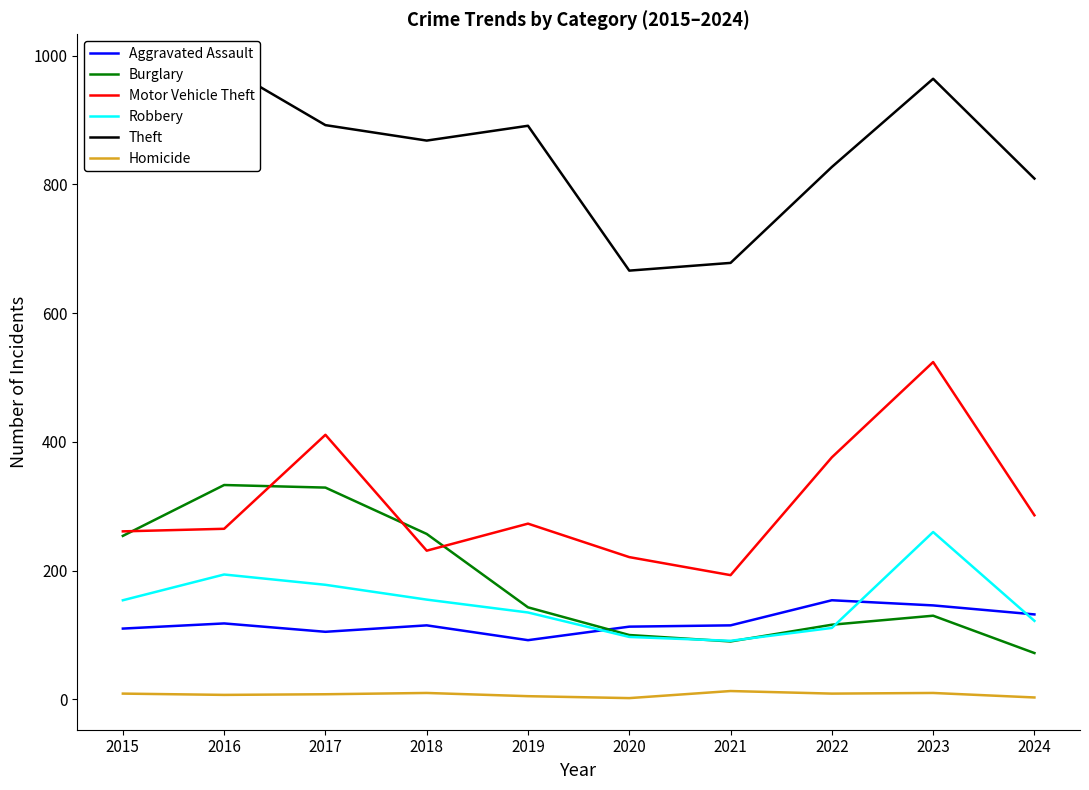

How many intersections are there between Burglary and Robbery?

3